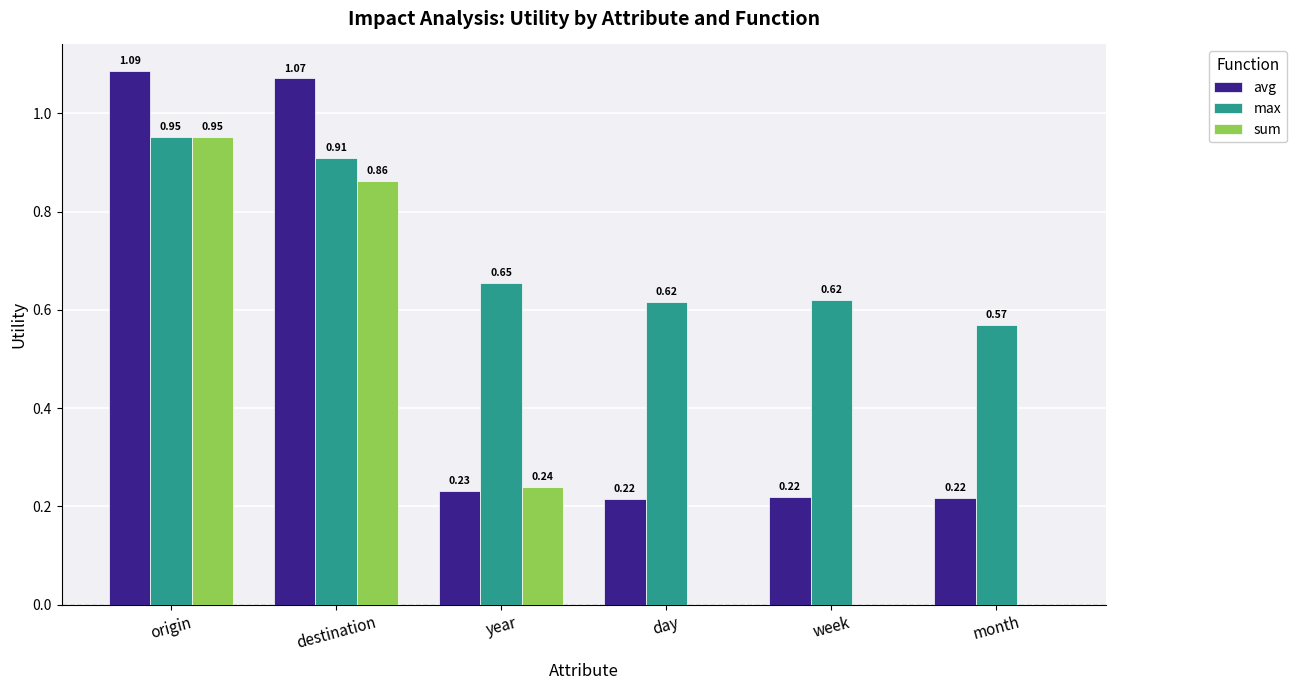

What is the total value across all series at month?

0.8